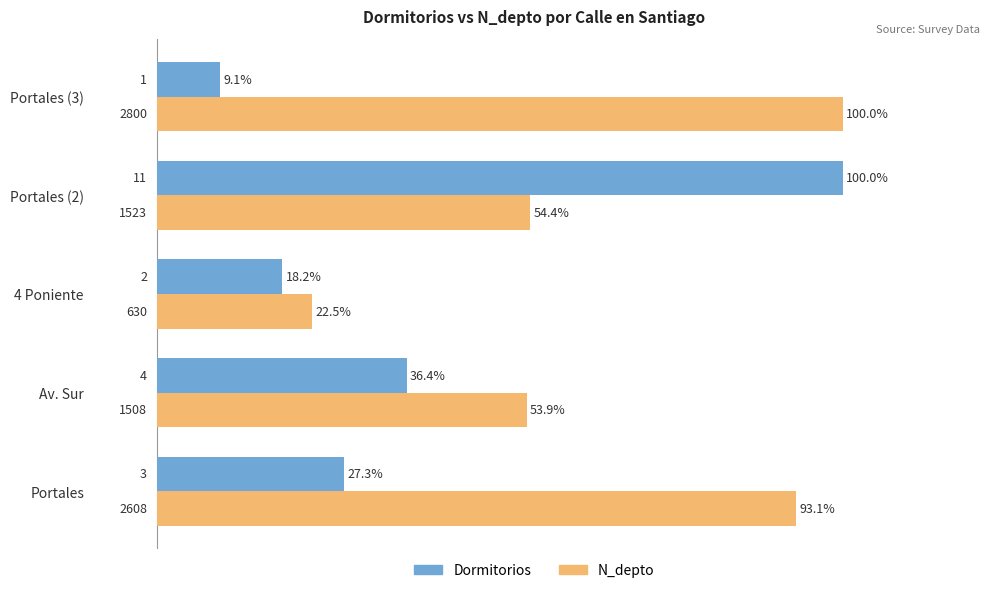

List the series in order of their overall mean, highest first.

N_depto, Dormitorios